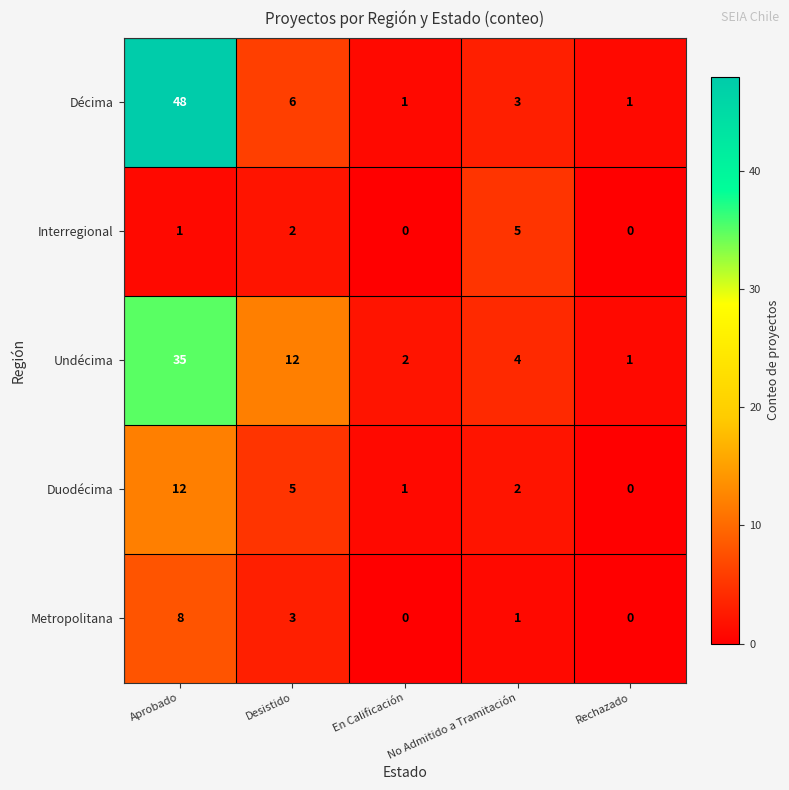

What is the difference between the second highest and second lowest values in the Duodécima series?

4